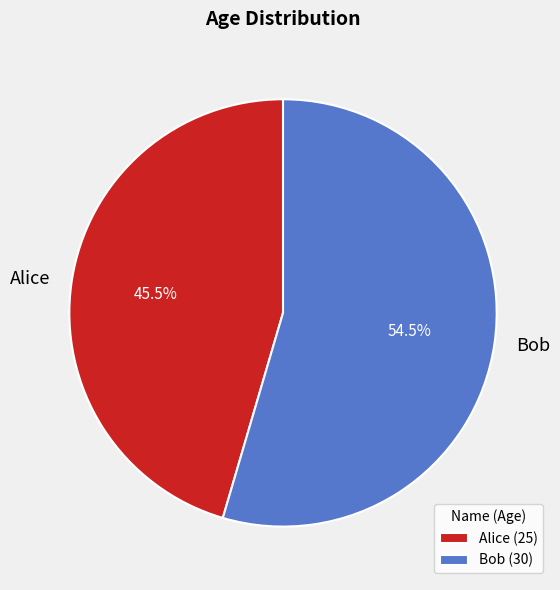

Is the sum of Alice and Bob greater than half?

Yes